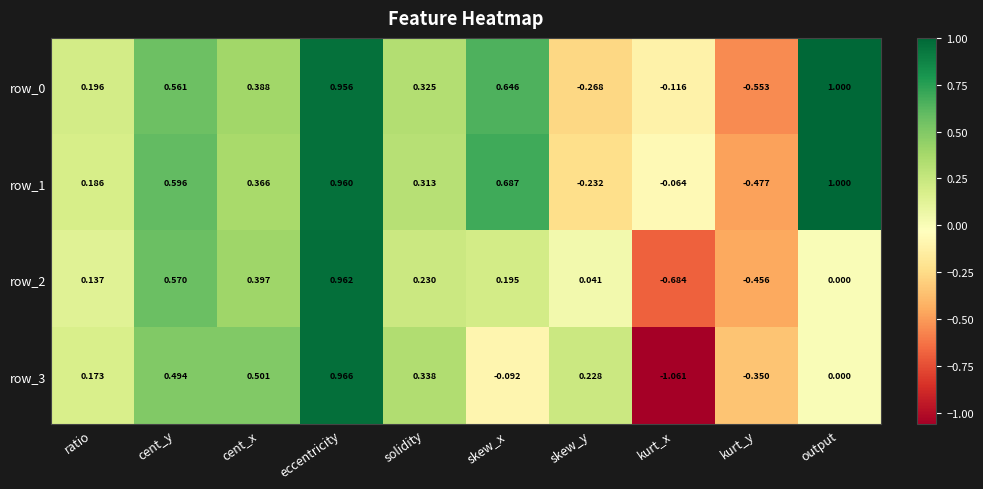

Is the value of row_0 at cent_y greater than the value of row_3 at skew_y?

Yes